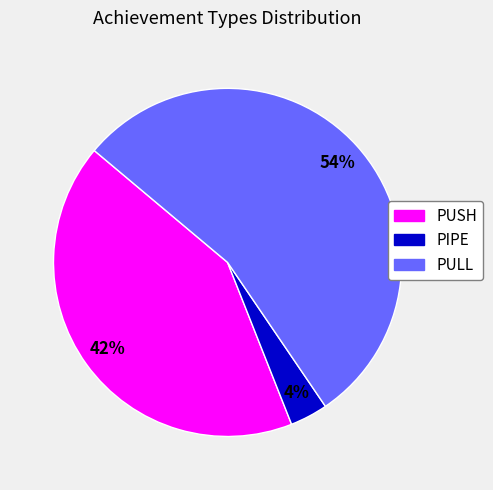

Approximately how many times larger is the value at PULL compared to PUSH?

1.3